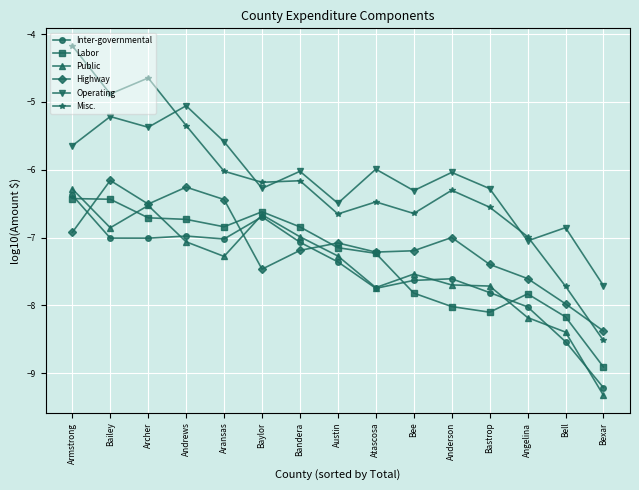

True or false: Misc. has a value of -9.6 at Anderson.

False